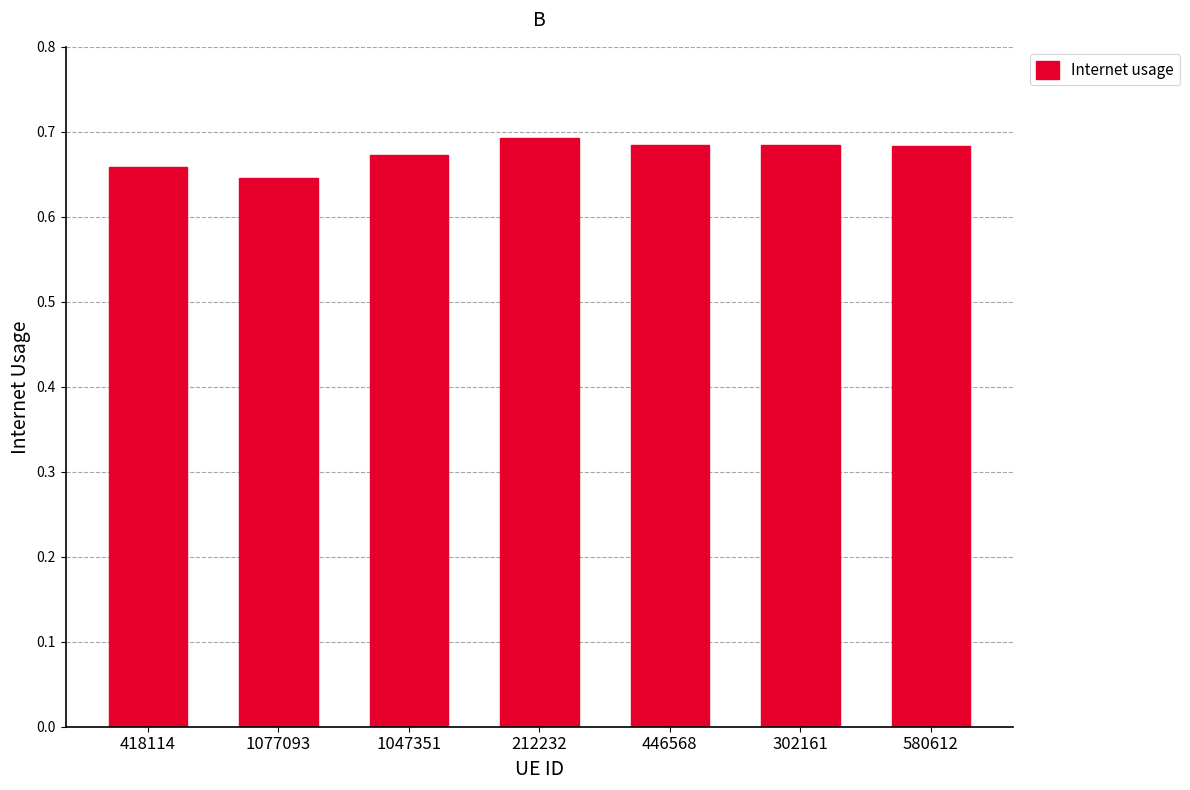

What is the sum of all values?

4.7